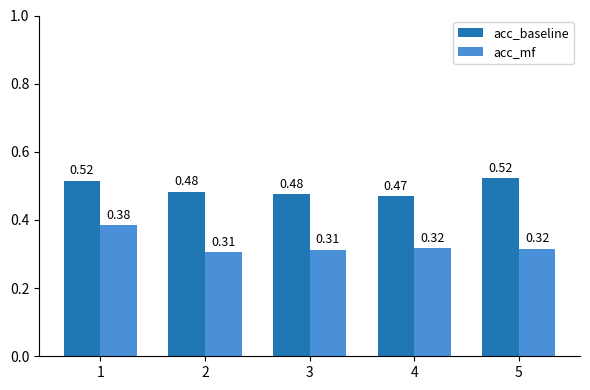

List the series in order of their peak value, highest first.

acc_baseline, acc_mf